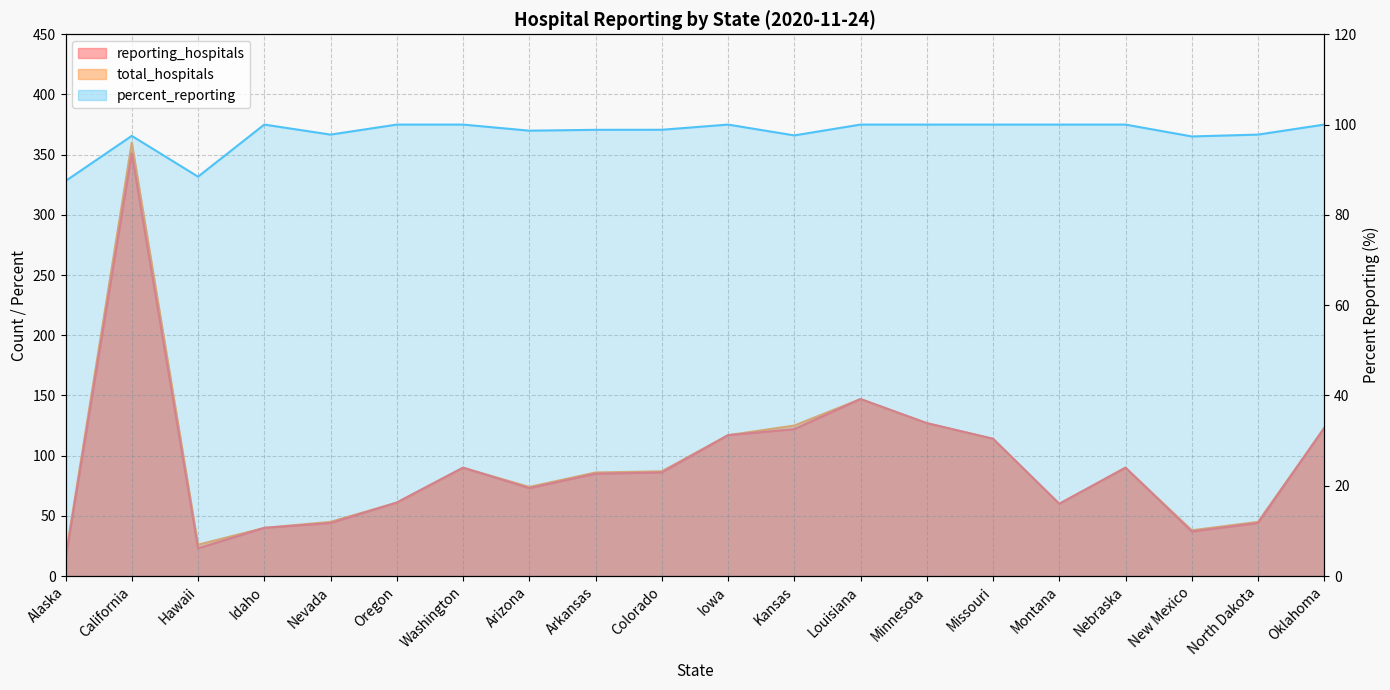

Reading left to right, transcribe all the data shown in this chart.

reporting_hospitals: Alaska=14.0	California=351.0	Hawaii=23.0	Idaho=40.0	Nevada=44.0	Oregon=61.0	Washington=90.0	Arizona=73.0	Arkansas=85.0	Colorado=86.0	Iowa=117.0	Kansas=122.0	Louisiana=147.0	Minnesota=127.0	Missouri=114.0	Montana=60.0	Nebraska=90.0	New Mexico=37.0	North Dakota=44.0	Oklahoma=123.0
total_hospitals: Alaska=16.0	California=360.0	Hawaii=26.0	Idaho=40.0	Nevada=45.0	Oregon=61.0	Washington=90.0	Arizona=74.0	Arkansas=86.0	Colorado=87.0	Iowa=117.0	Kansas=125.0	Louisiana=147.0	Minnesota=127.0	Missouri=114.0	Montana=60.0	Nebraska=90.0	New Mexico=38.0	North Dakota=45.0	Oklahoma=123.0
percent_reporting: Alaska=87.5	California=97.5	Hawaii=88.5	Idaho=100.0	Nevada=97.8	Oregon=100.0	Washington=100.0	Arizona=98.7	Arkansas=98.8	Colorado=98.8	Iowa=100.0	Kansas=97.6	Louisiana=100.0	Minnesota=100.0	Missouri=100.0	Montana=100.0	Nebraska=100.0	New Mexico=97.4	North Dakota=97.8	Oklahoma=100.0